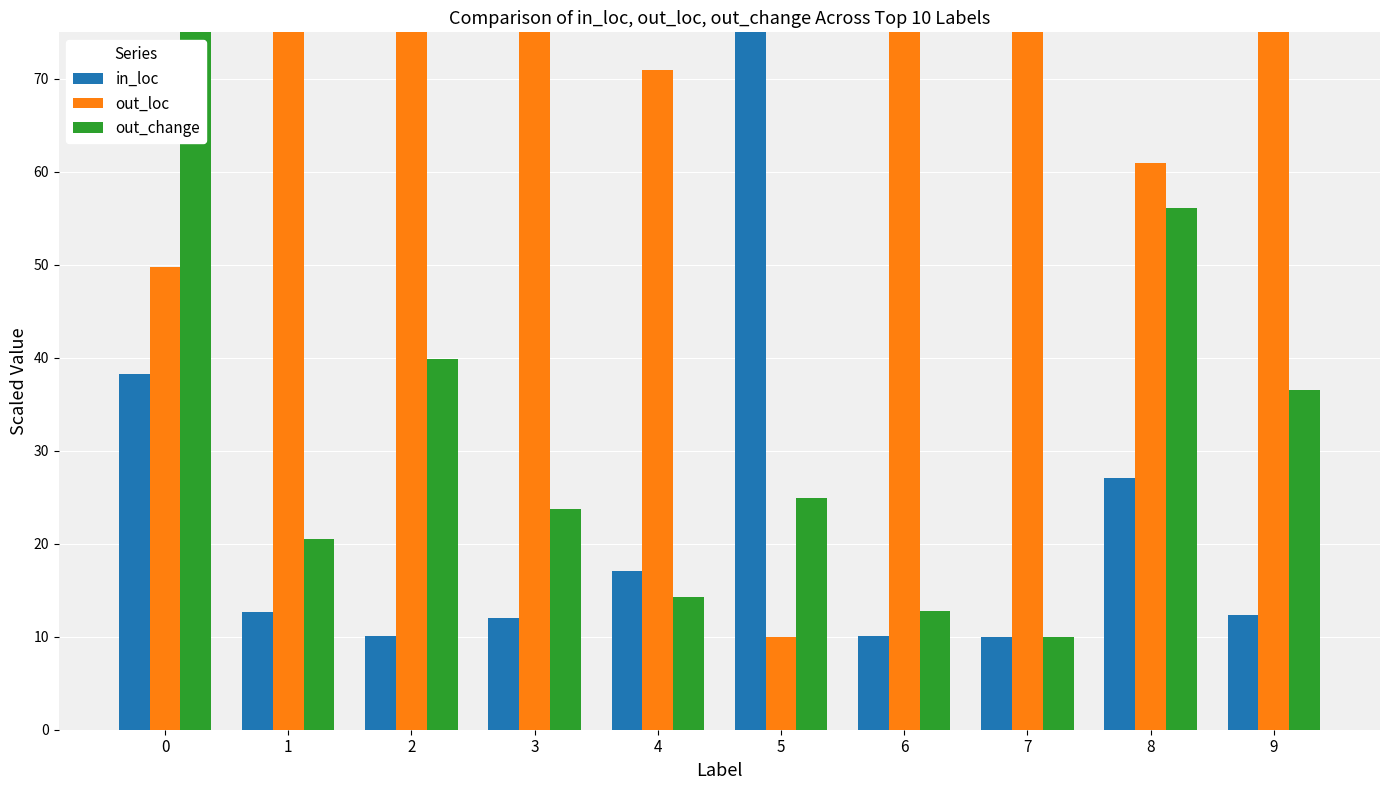

Reading left to right, list all the values displayed in this chart.

in_loc: 0=38.3	1=12.6	2=10.1	3=12.1	4=17.0	5=78.0	6=10.1	7=10.0	8=27.1	9=12.3
out_loc: 0=49.7	1=75.4	2=77.9	3=75.9	4=71.0	5=10.0	6=77.9	7=78.0	8=60.9	9=75.7
out_change: 0=78.0	1=20.5	2=39.9	3=23.8	4=14.2	5=25.0	6=12.7	7=10.0	8=56.1	9=36.5